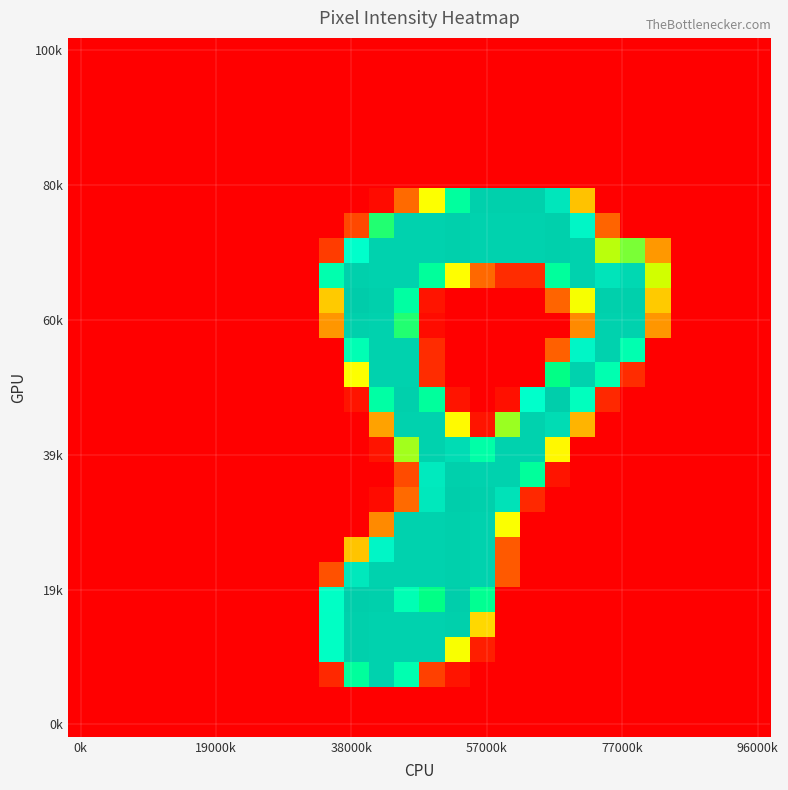

Count the number of categories in the chart.

28